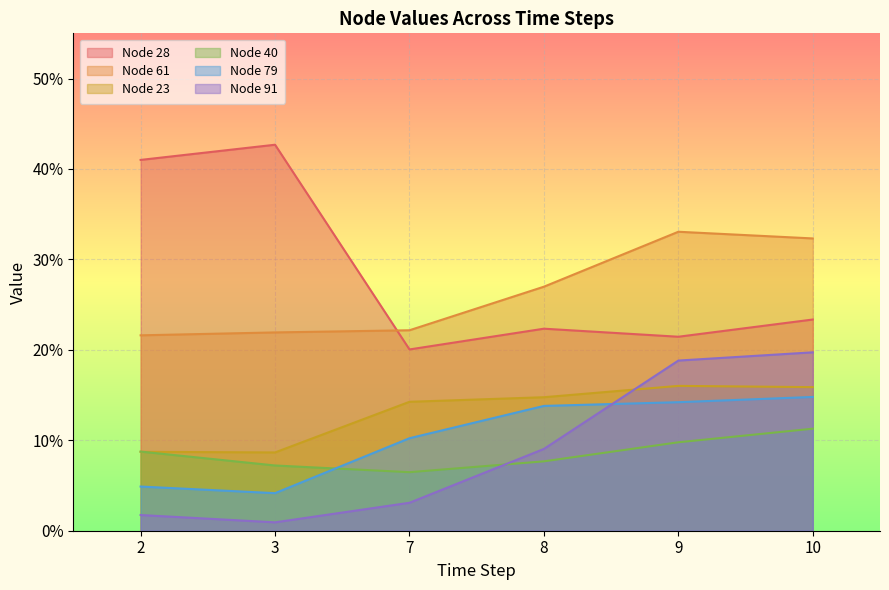

Between 8 and 10, which series saw the biggest shift?

Node 91